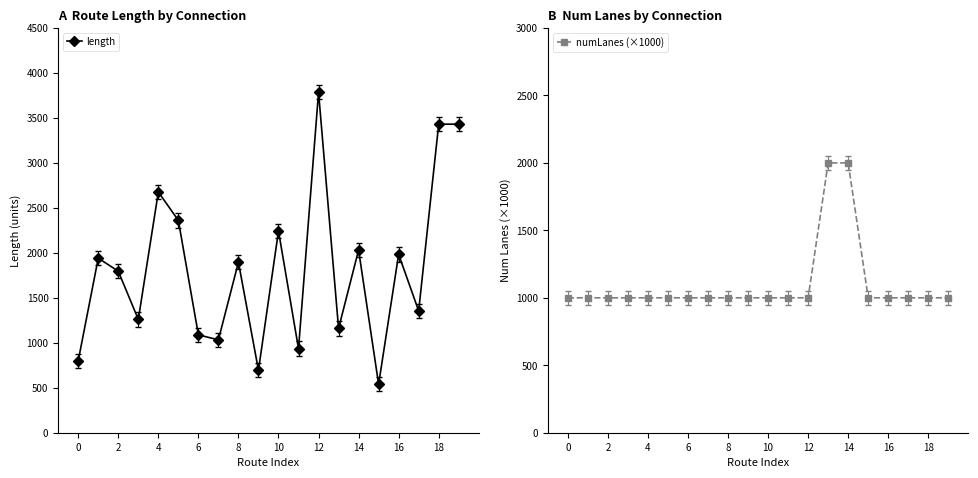

True or false: numLanes (×1000) and length intersect in this chart.

True